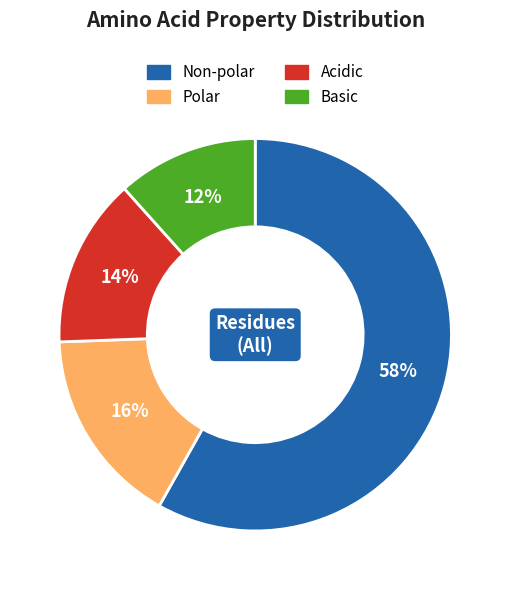

Does any single category account for the majority?

Yes